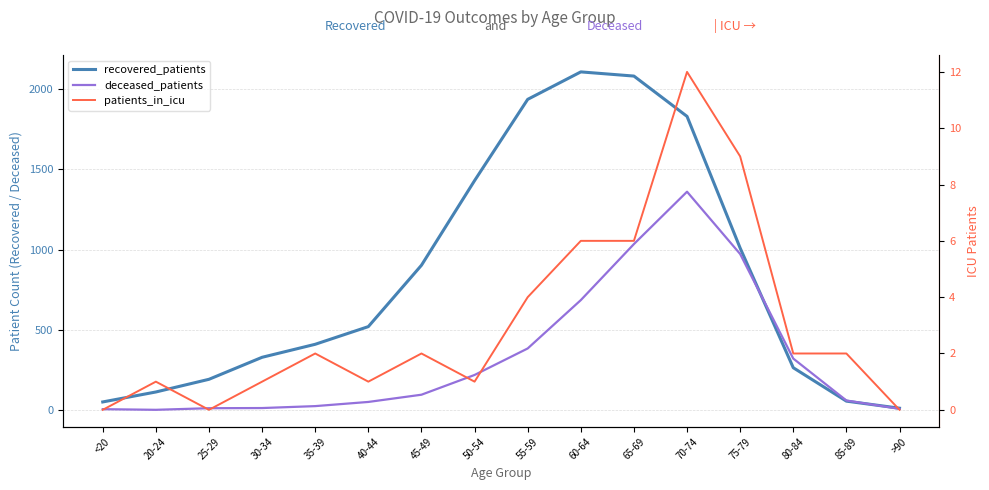

True or false: patients_in_icu has a value of 9 at 75-79.

True